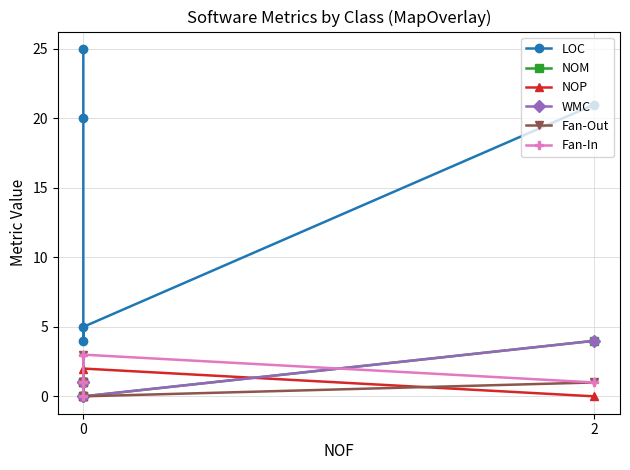

What is the difference between the highest and lowest values at 2?

21